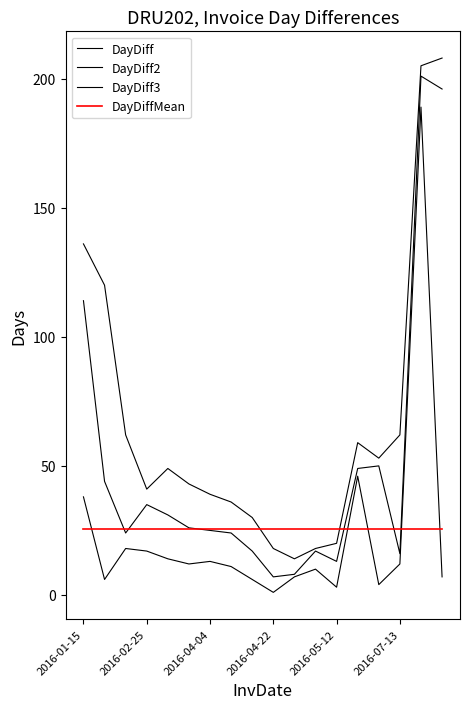

Which category has the lowest value in the DayDiffMean series?

2016-01-15